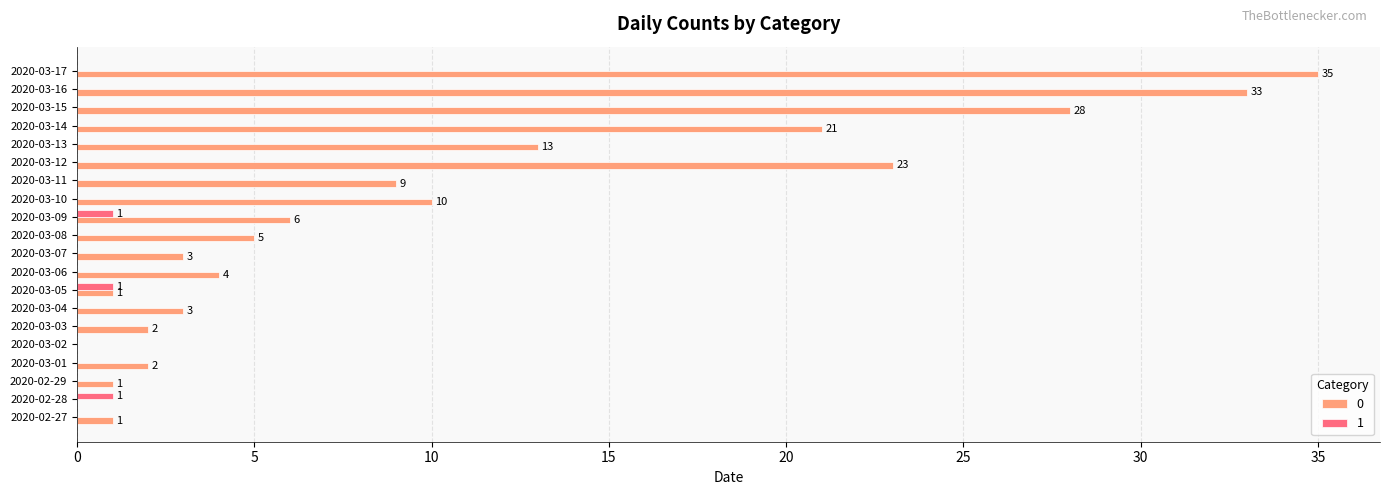

True or false: 0 has a value of 2 at 2020-03-01.

True